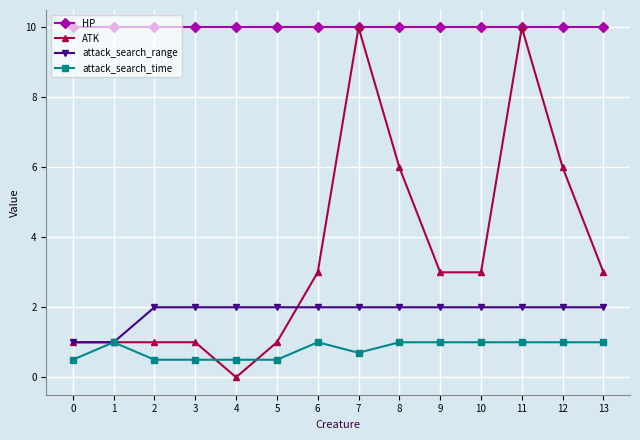

At how many categories does at least one series exceed 7?

14